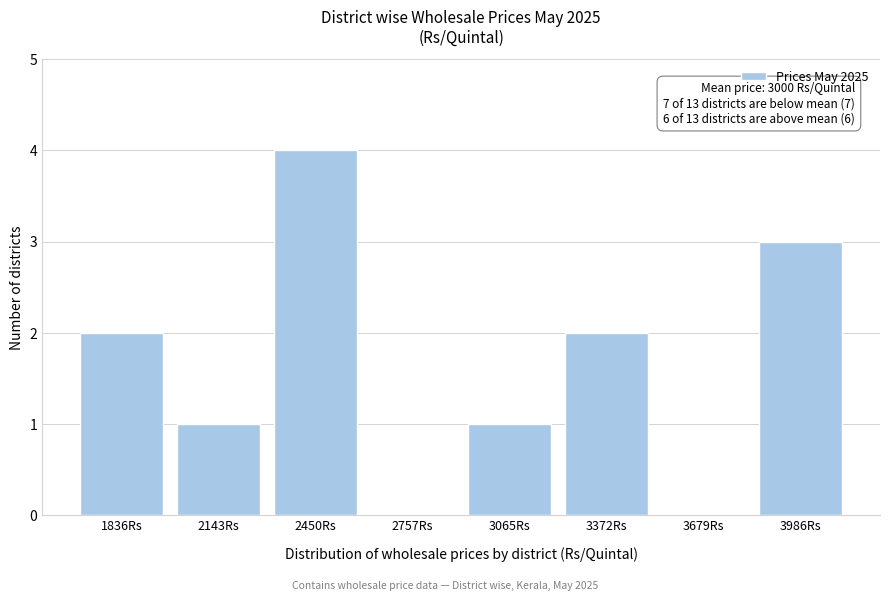

Reading right to left, transcribe all the data shown in this chart.

3986Rs=3	3679Rs=0	3372Rs=2	3065Rs=1	2757Rs=0	2450Rs=4	2143Rs=1	1836Rs=2